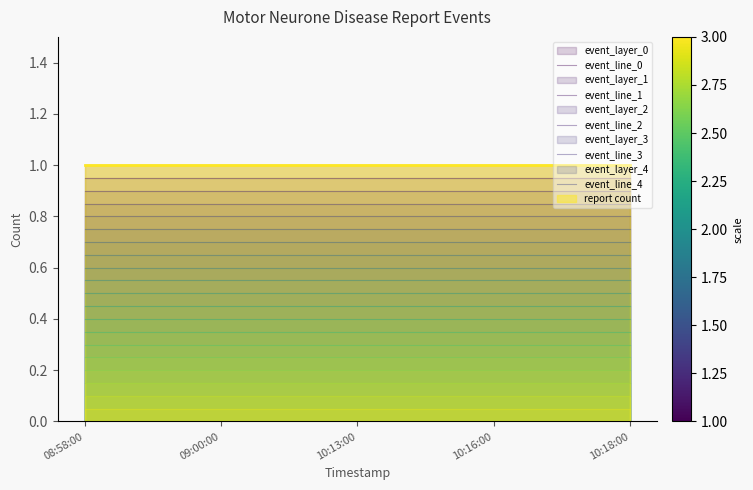

What is the label of the 2nd point from the left?

09:00:00